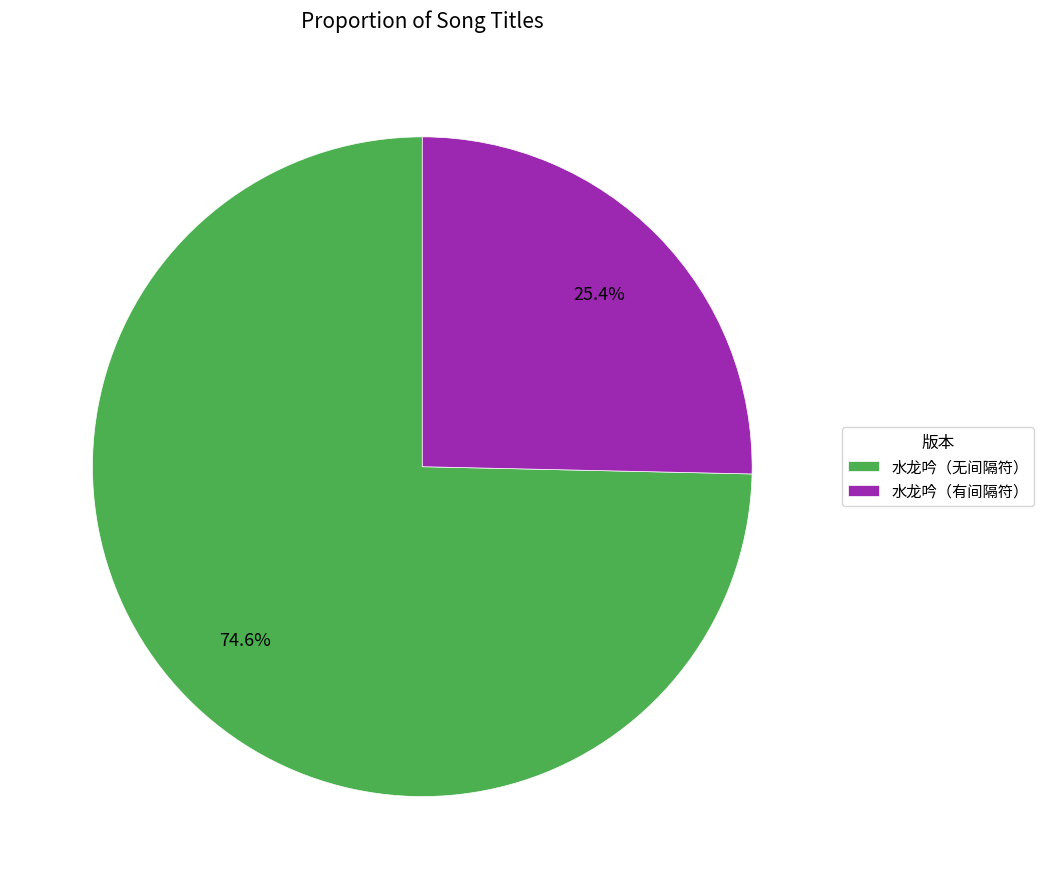

Rank the categories by value from lowest to highest.

水龙吟（有间隔符）, 水龙吟（无间隔符）